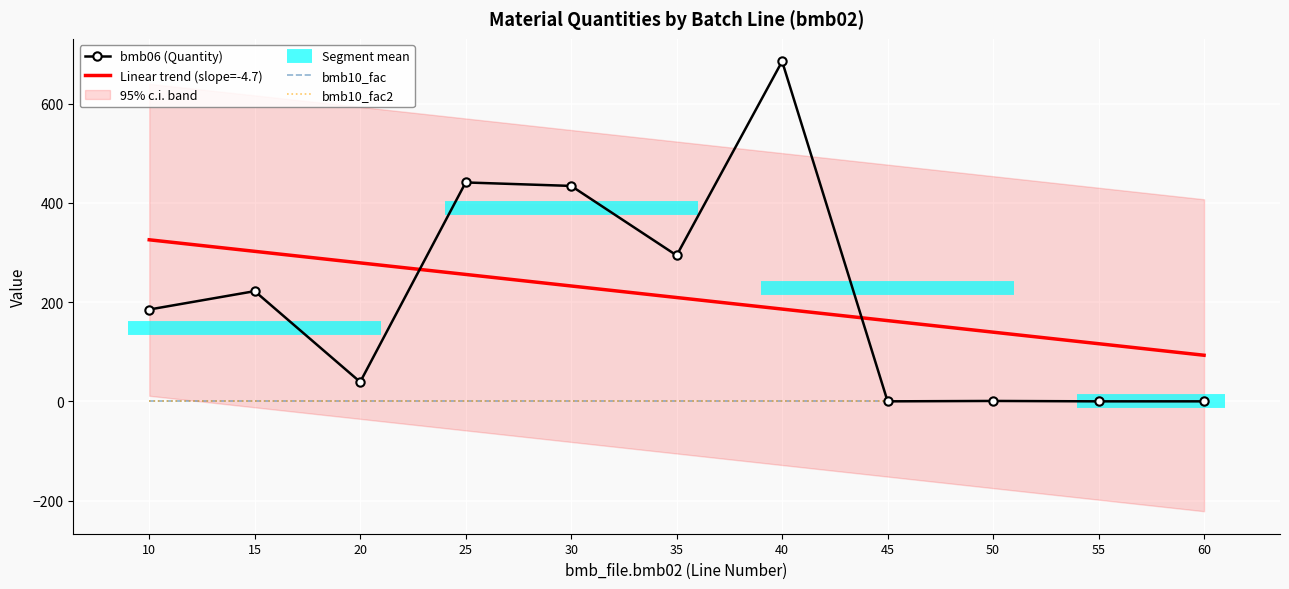

What is the total value across all series at 60?

94.9